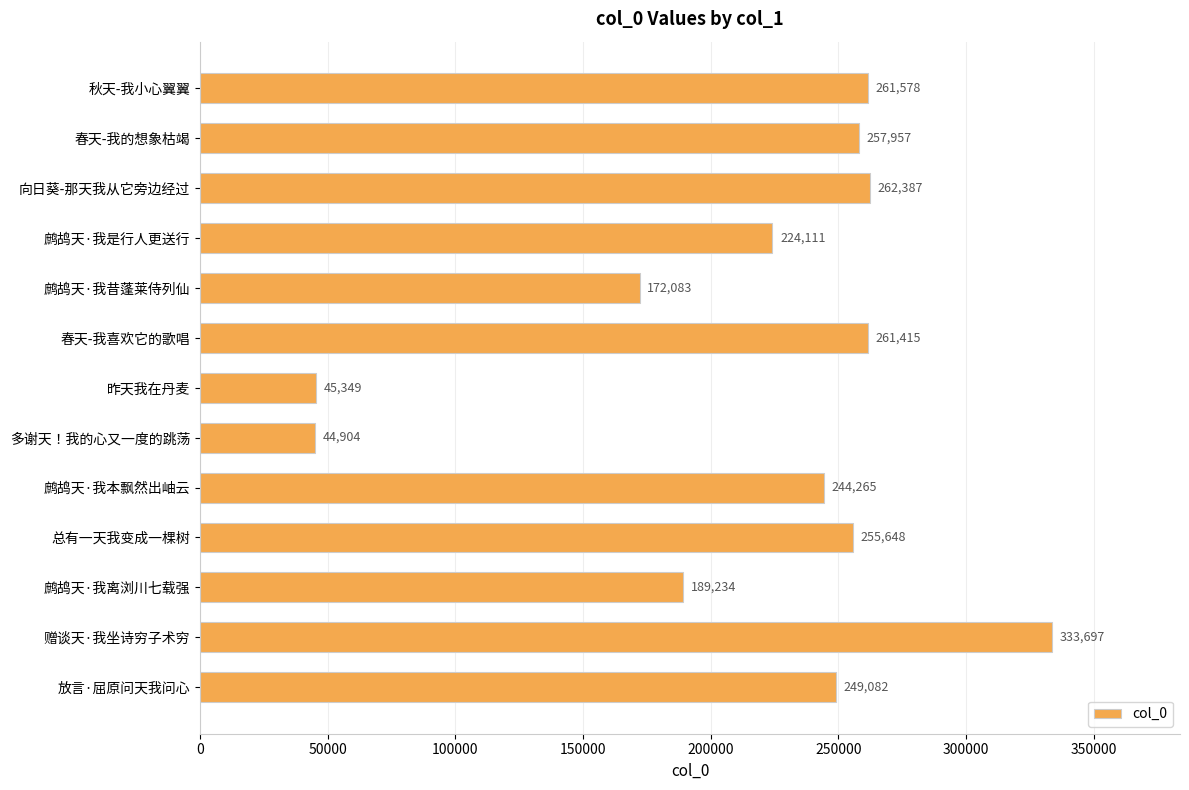

What is the ratio of the value at 鹧鸪天·我昔蓬莱侍列仙 to the value at 鹧鸪天·我离浏川七载强?

0.9